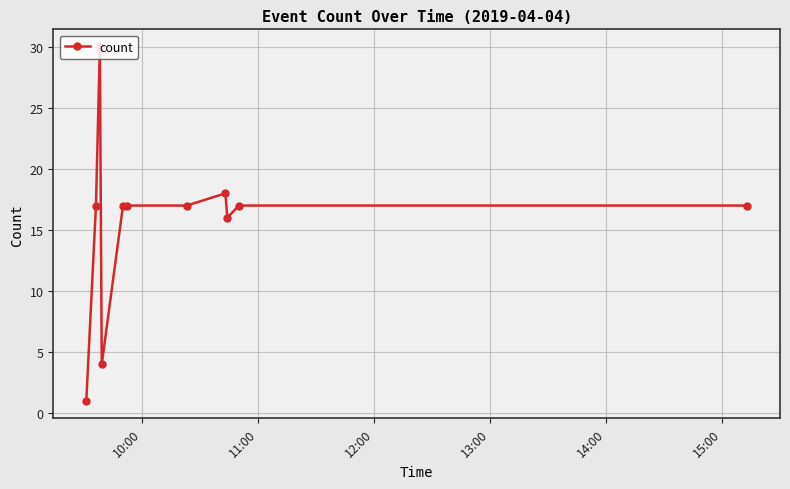

What is the maximum value shown in the chart?

30